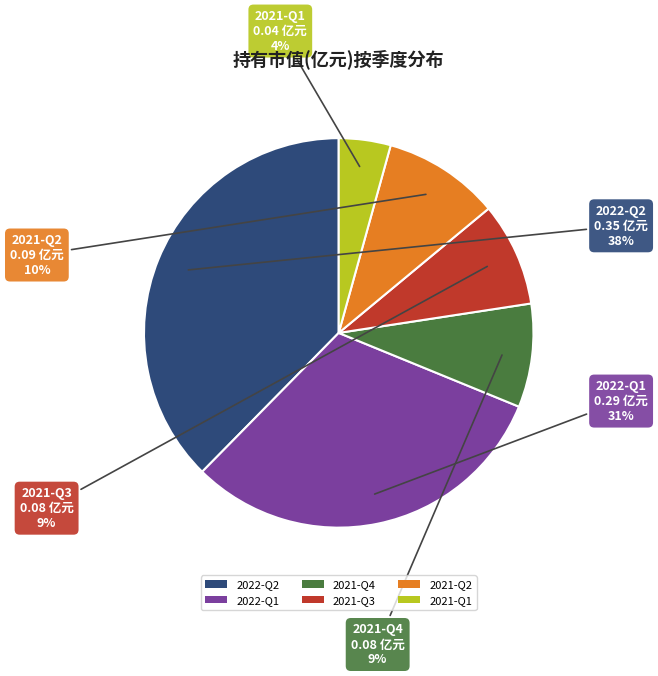

How many segments does this pie chart have?

6